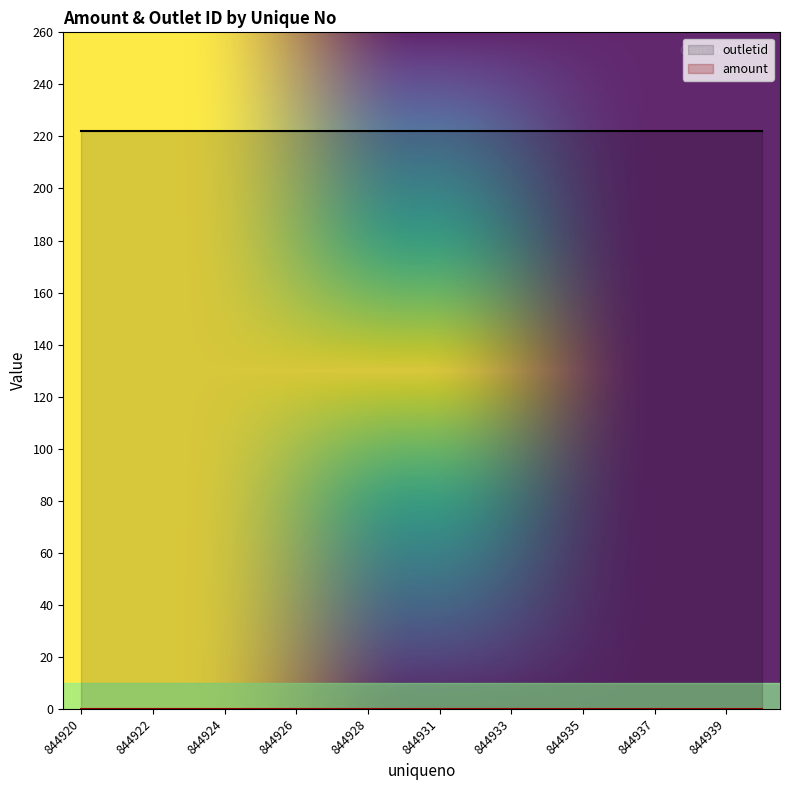

Reading left to right, list all the values displayed in this chart.

amount: 0	0	0	0	0	0	0	0	0	0	0	0	0	0	0	0	0	0	0	0
outletid: 222	222	222	222	222	222	222	222	222	222	222	222	222	222	222	222	222	222	222	222